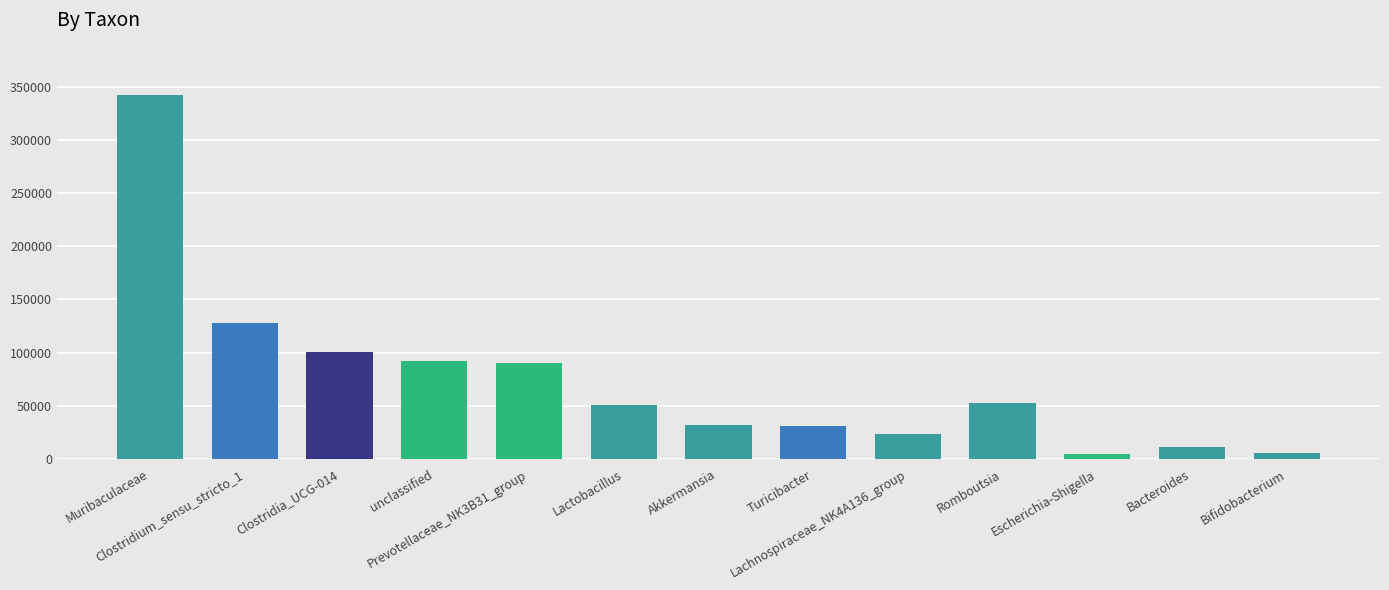

How many bars are there in total?

13